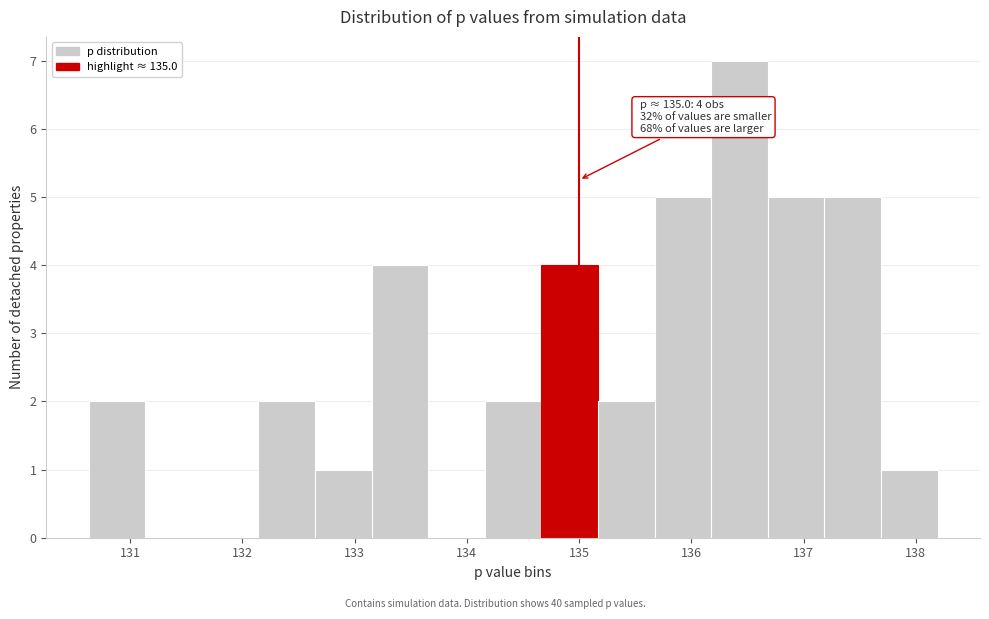

Over which range of the x-axis is the bar tallest?

136.2 to 136.7